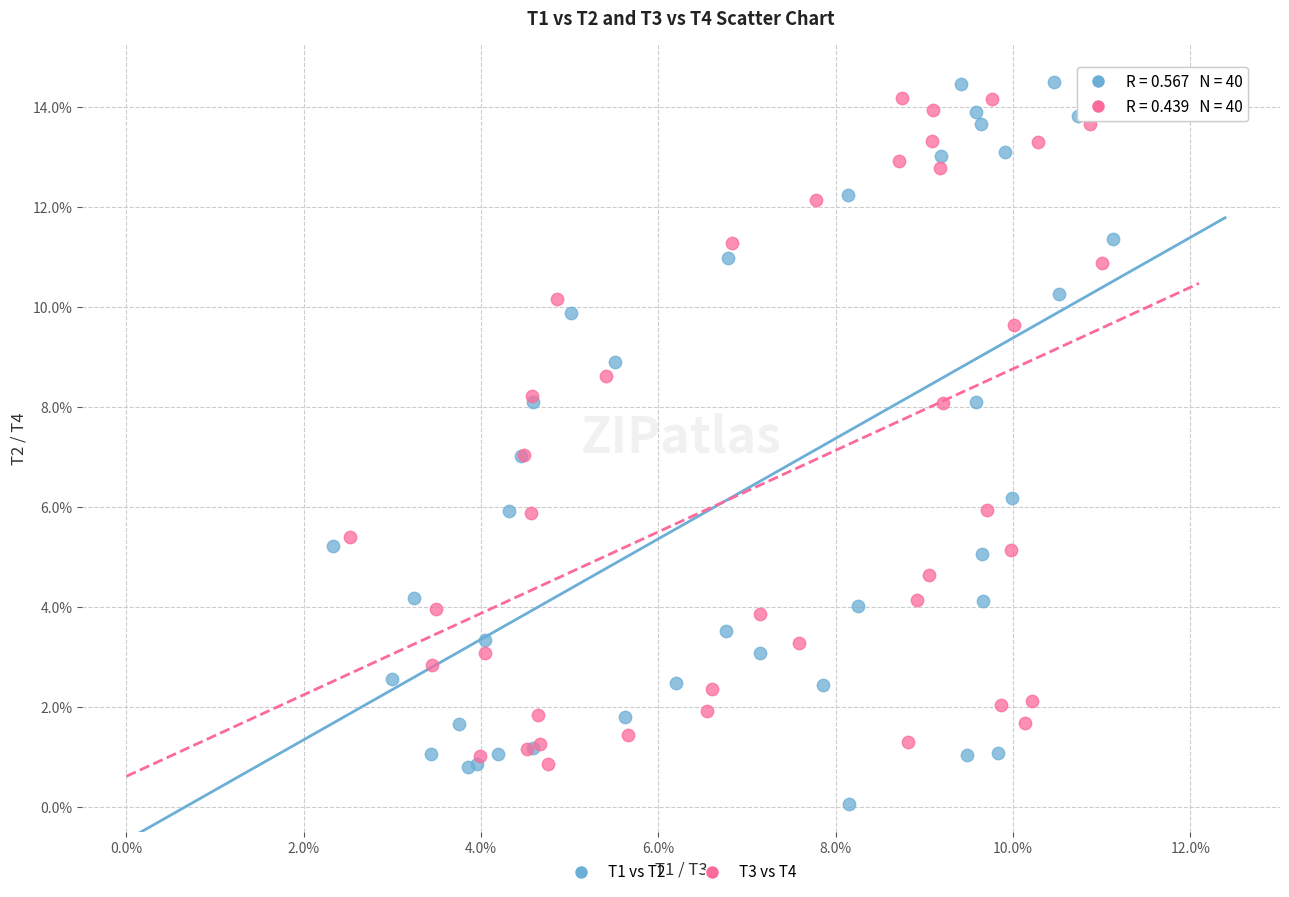

What are all the series names shown in the legend?

T1 vs T2, T3 vs T4